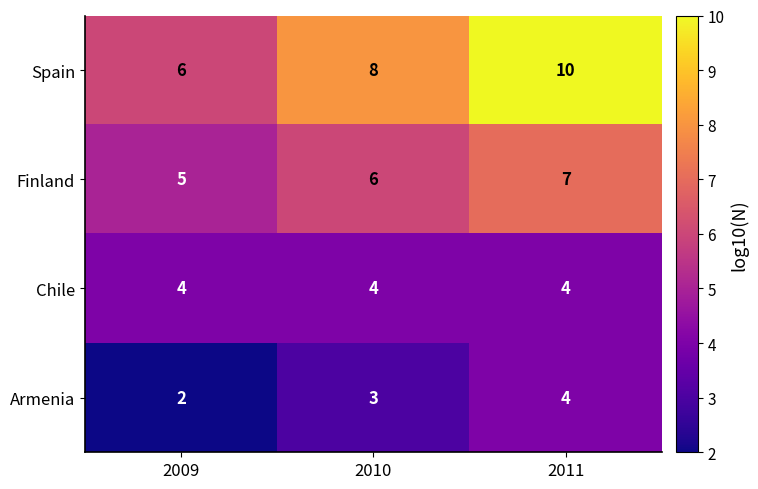

Is it true that Finland equals 5 at 2009?

True